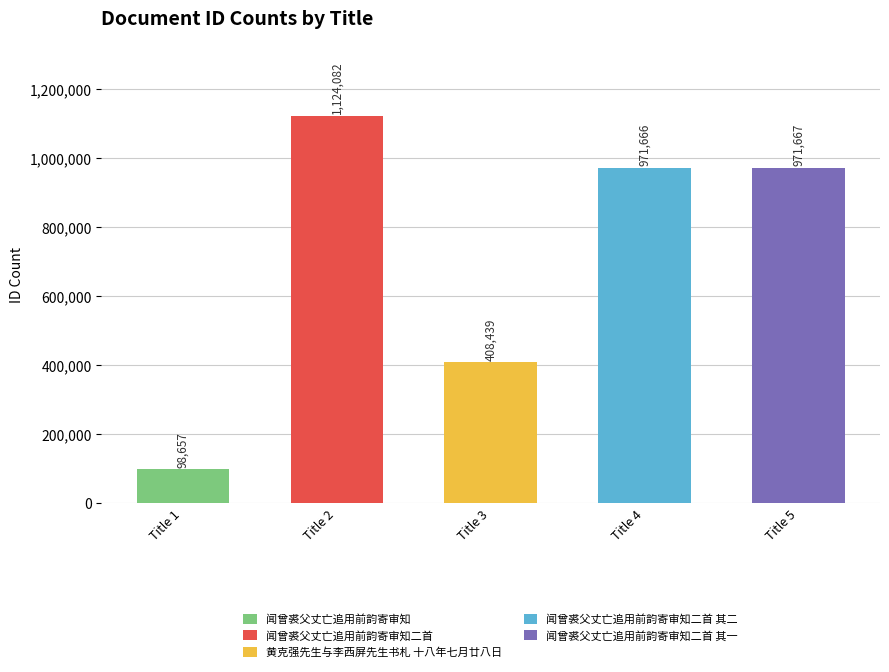

List the labels in order of value, largest first.

Title 2, Title 5, Title 4, Title 3, Title 1